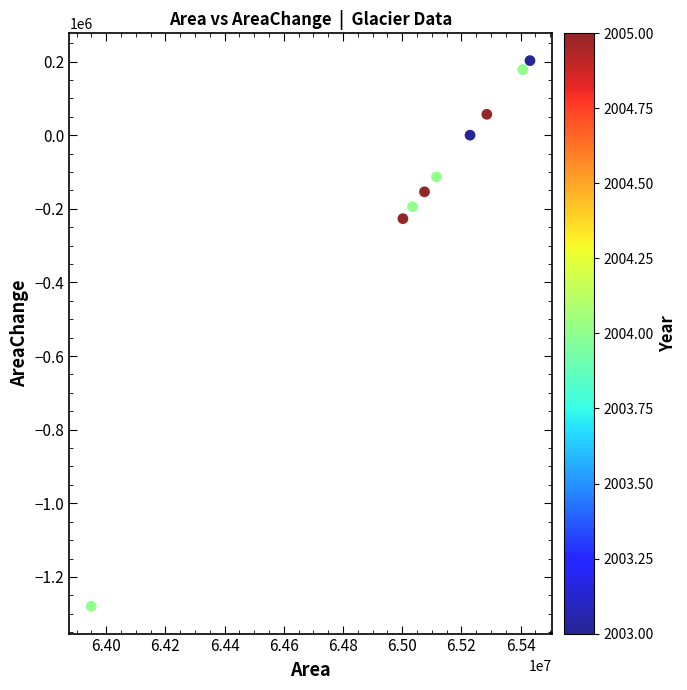

What is the average Y value?

-170100